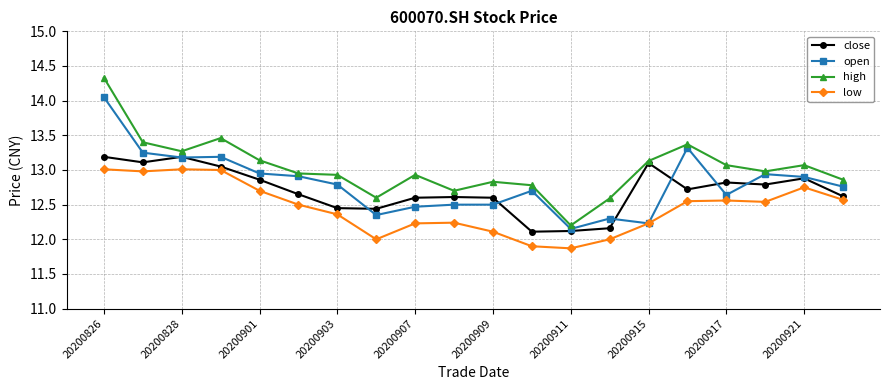

Which series has the largest range (max minus min)?

high